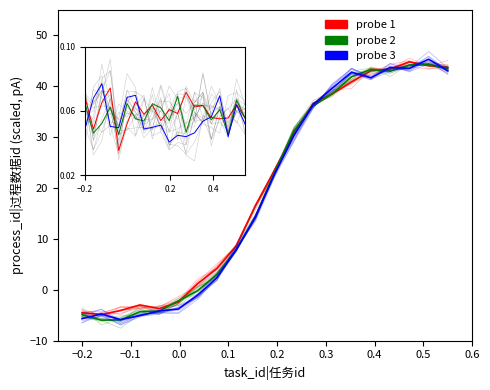

How many lines are shown in the chart?

3